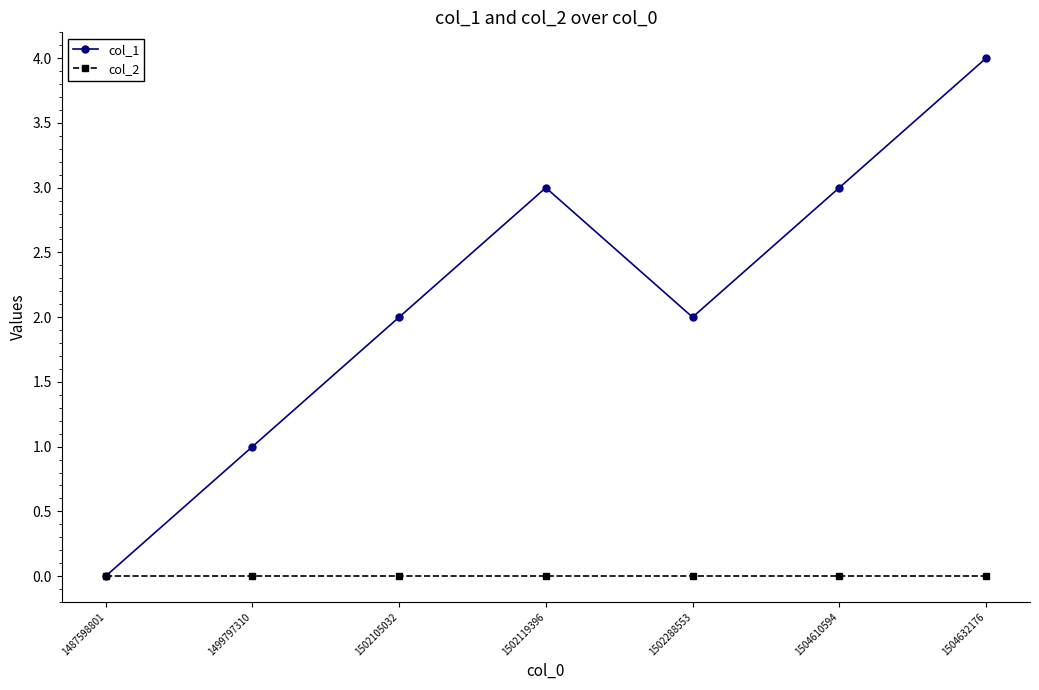

Is this an area chart (filled region under the line)?

No